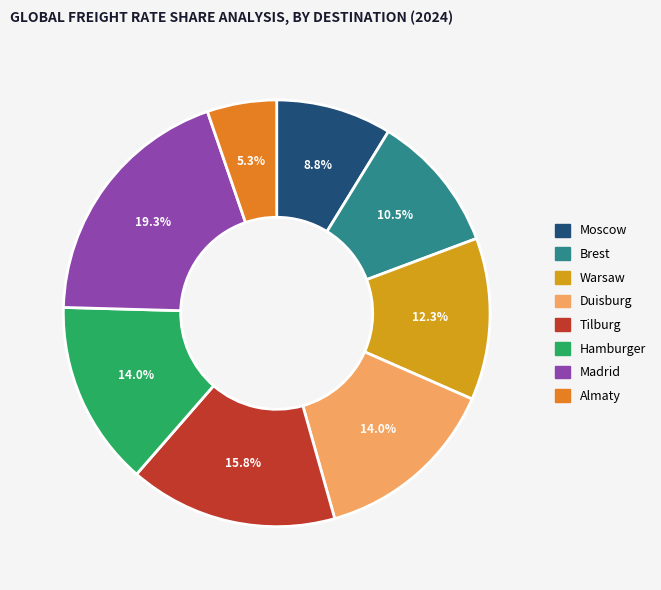

What is the ratio of the value at Almaty to the value at Moscow?

0.6